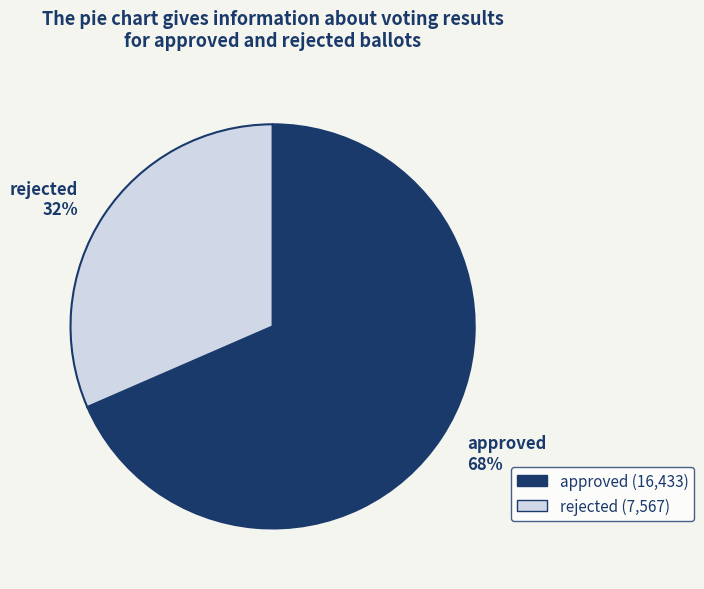

To the nearest percent, what portion does rejected represent?

32%